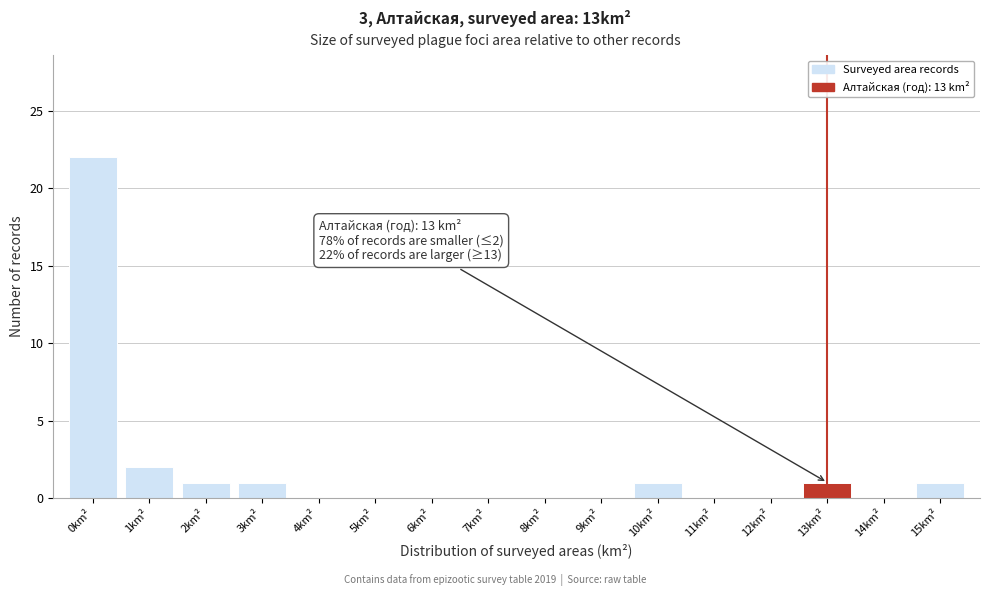

Which range on the x-axis has the tallest bar?

-0.5 to 0.5